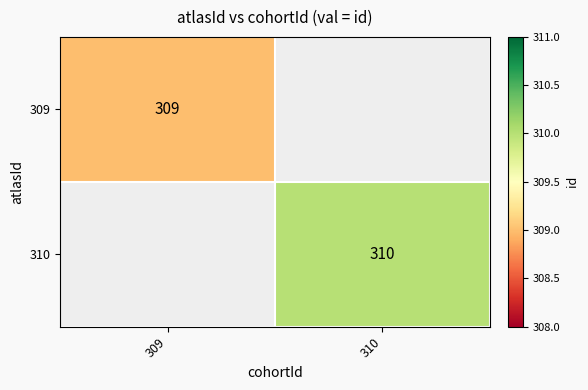

How many categories are shown in the chart?

2